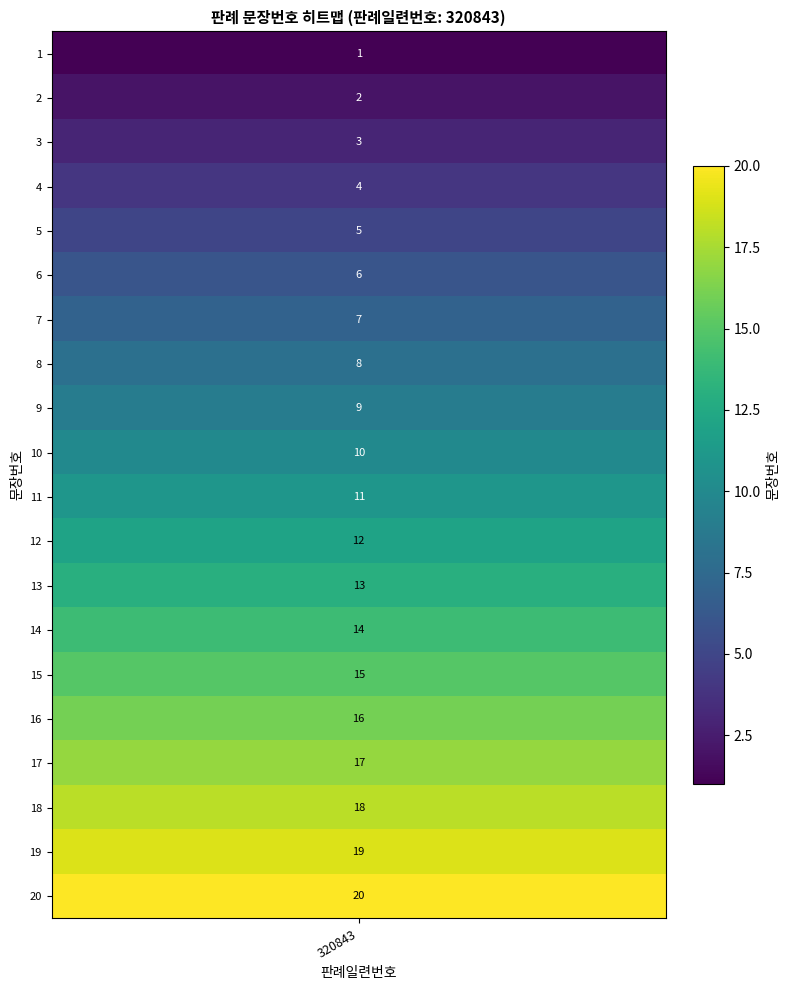

Reading right to left, extract all data points from this chart.

20=20	19=19	18=18	17=17	16=16	15=15	14=14	13=13	12=12	11=11	10=10	9=9	8=8	7=7	6=6	5=5	4=4	3=3	2=2	1=1